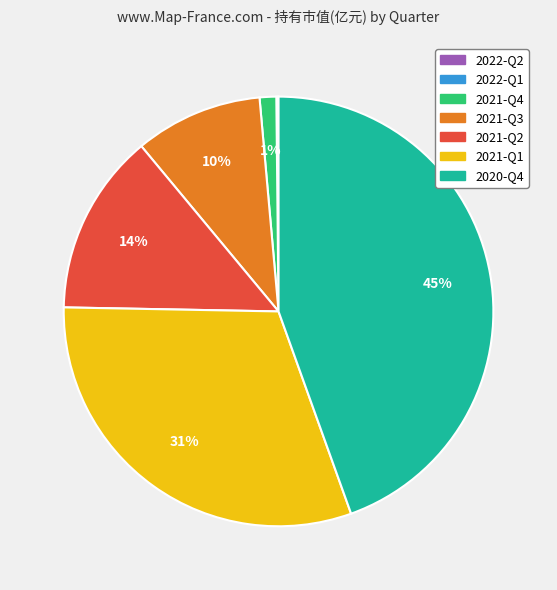

Is it true that 2021-Q2 is 3% of the pie?

False